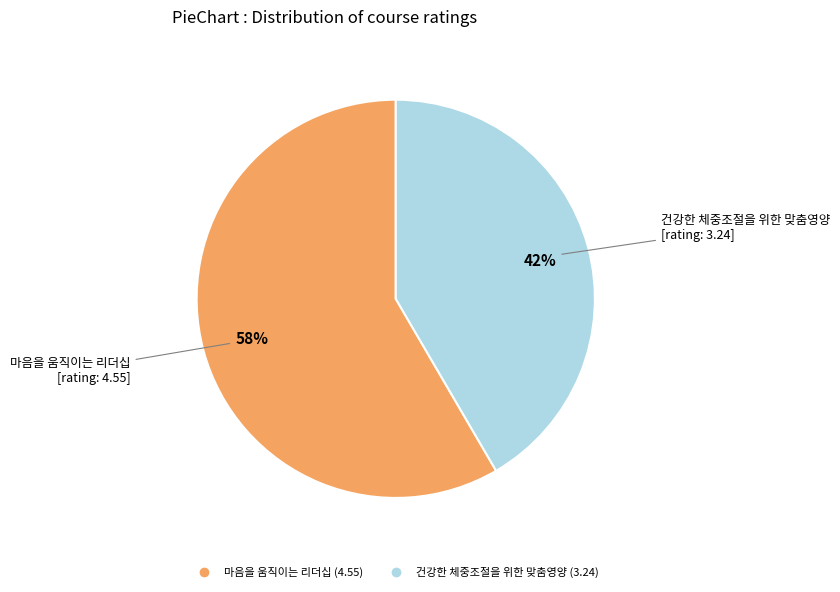

Which slice represents more than half of the pie?

마음을 움직이는 리더십